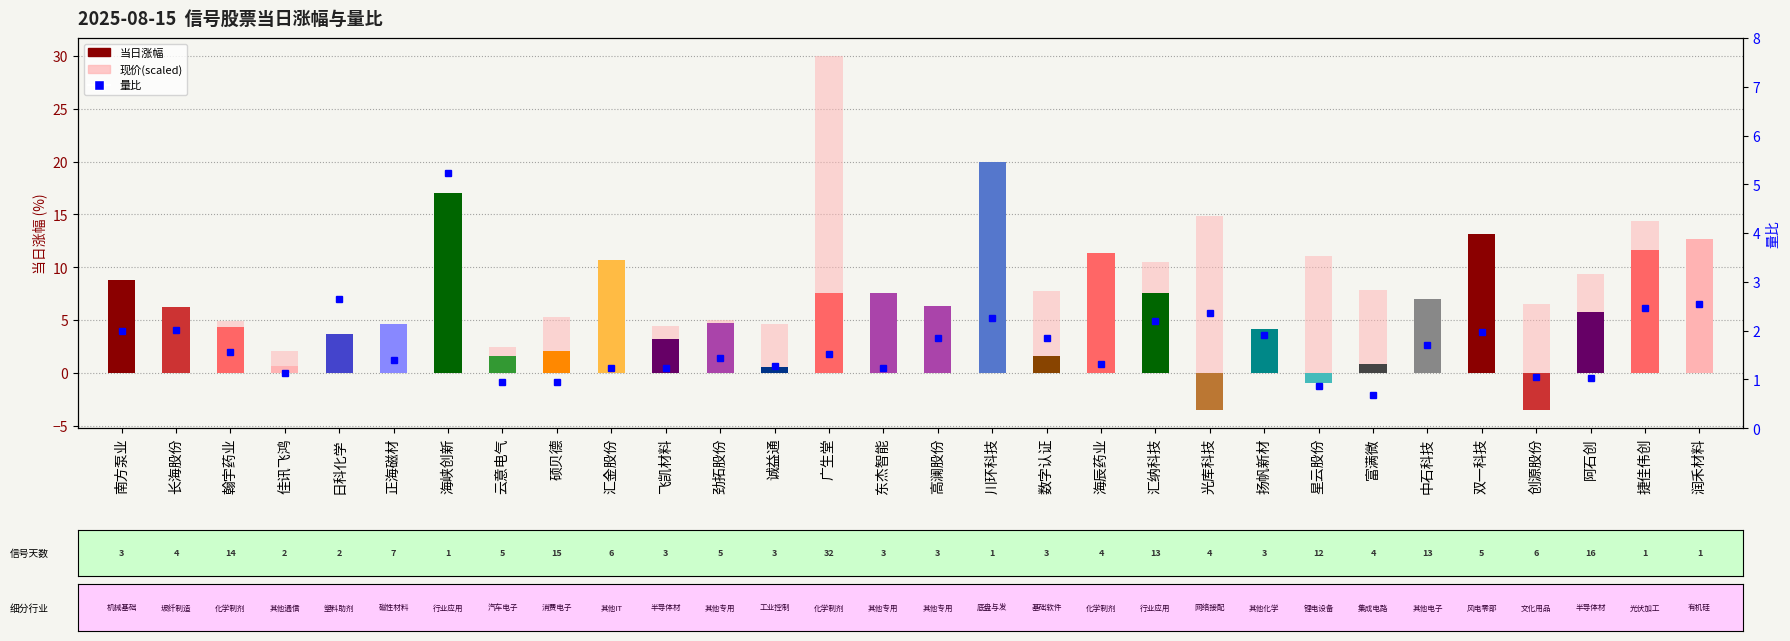

What value does the 量比 series have at 正海磁材?

1.4